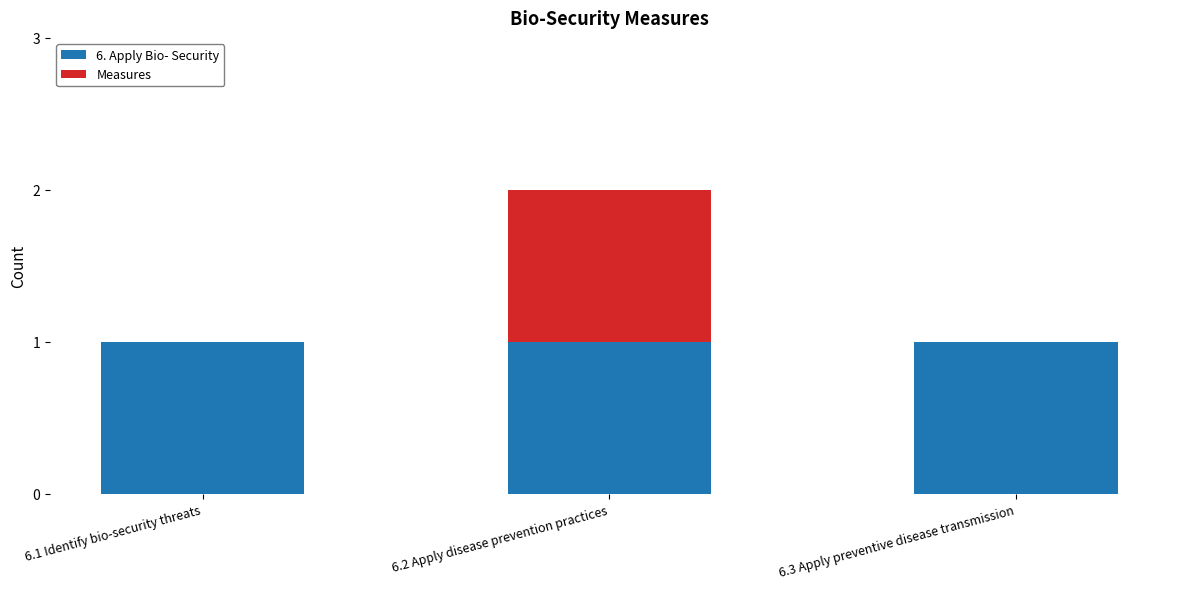

True or false: 6. Apply Bio- Security has a value of 2 at 6.2 Apply disease prevention practices.

False